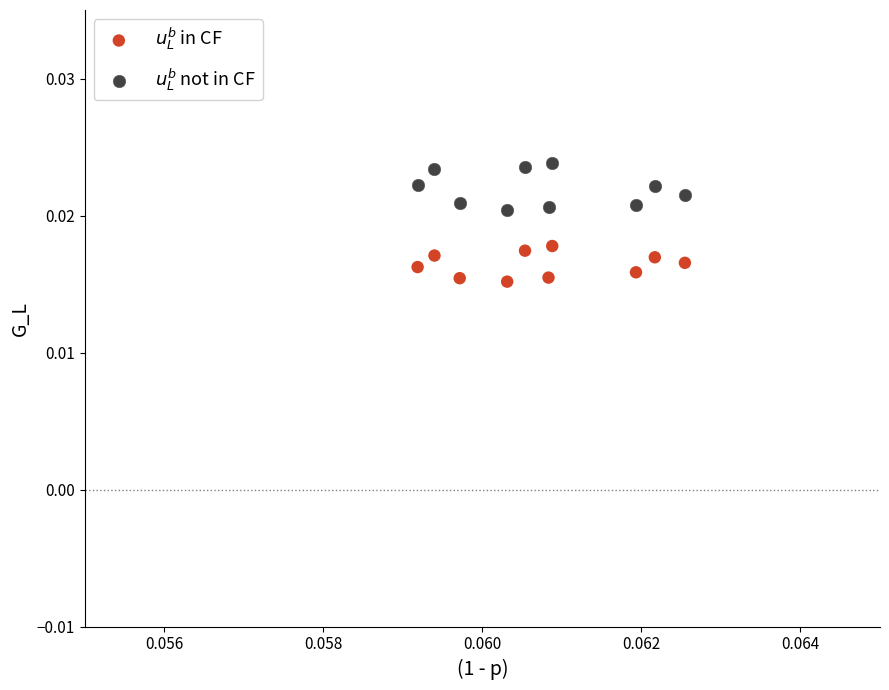

What are all the series names shown in the legend?

$u_L^b$ in CF, $u_L^b$ not in CF